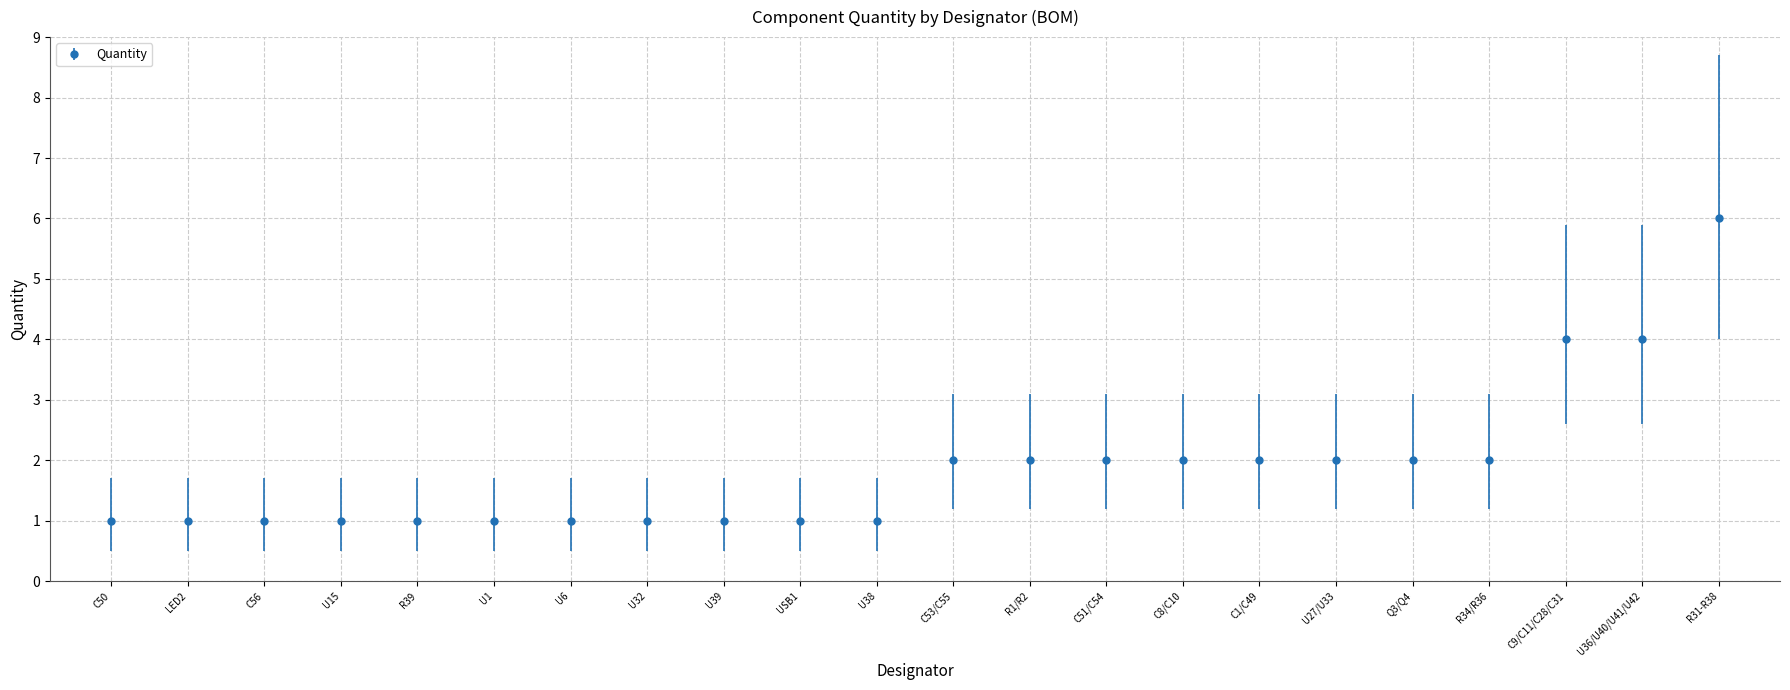

What is the difference between the second highest and minimum values?

3